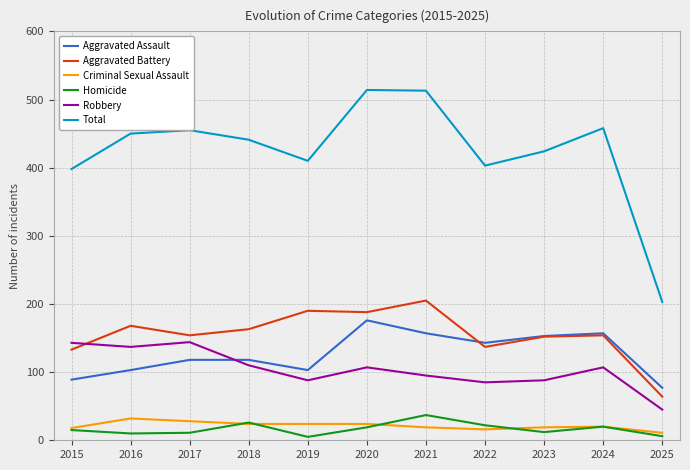

What is the total value across all series at 2021?

1026